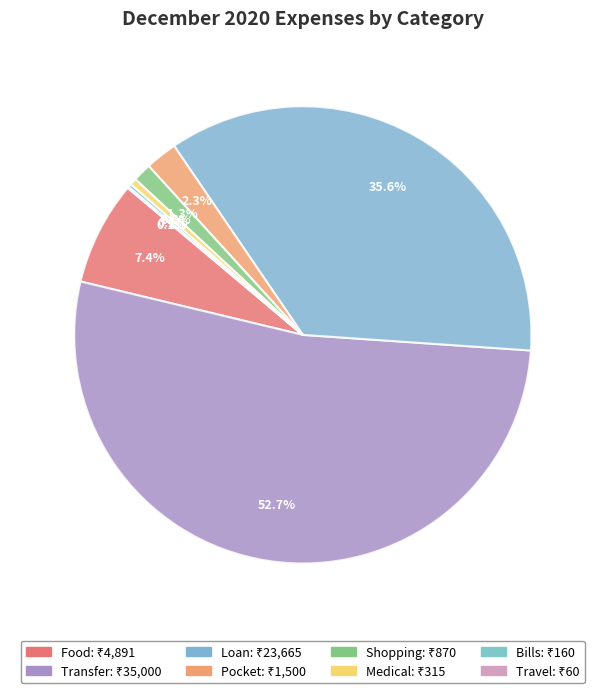

How many segments does this pie chart have?

8